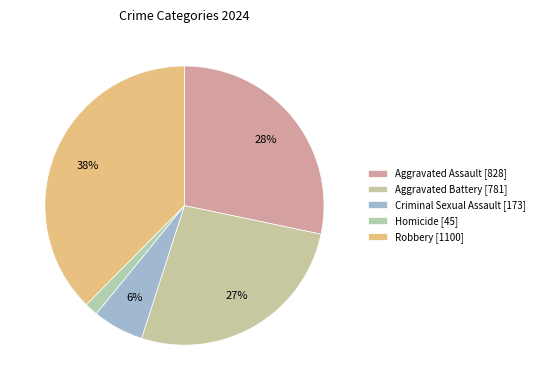

What is the change in value from Aggravated Battery to Criminal Sexual Assault?

-608